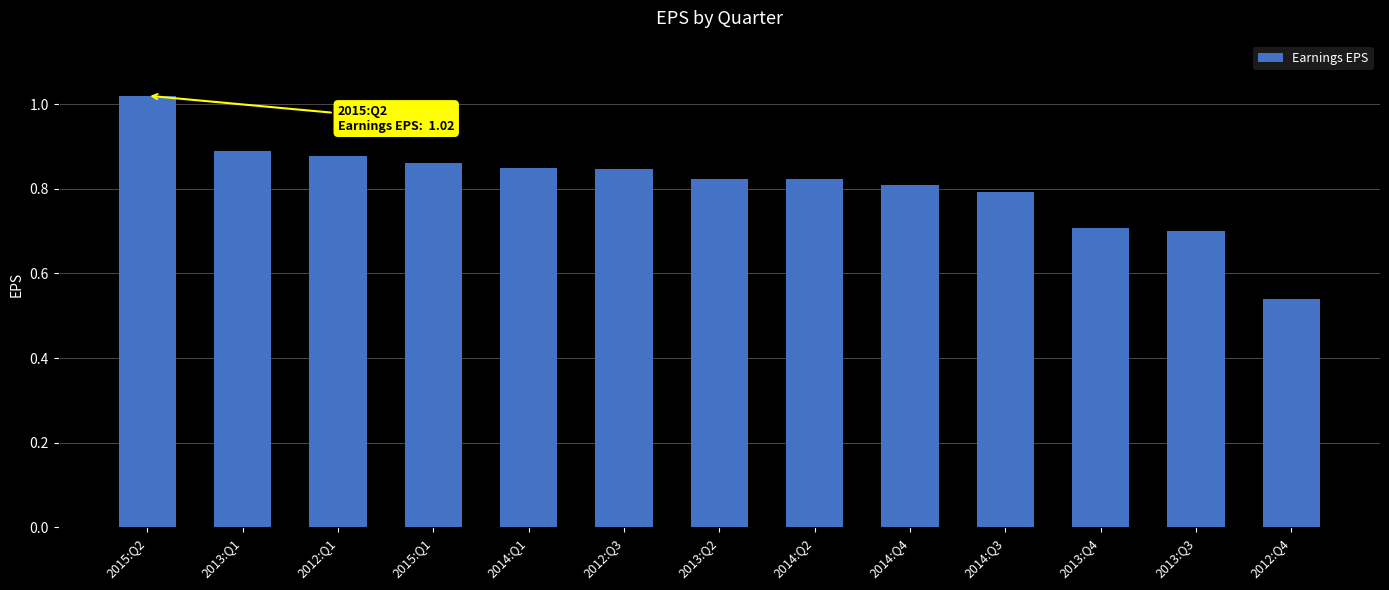

What is the label of the 9th bar from the left?

2014:Q4